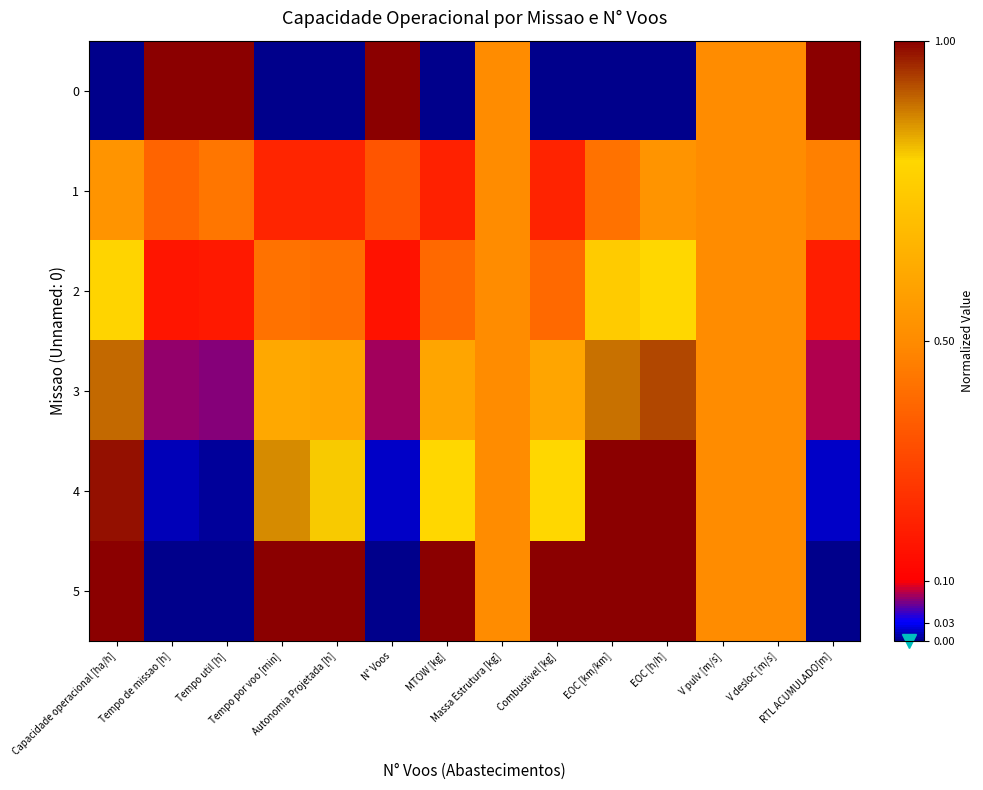

At which category is the sum across all series the highest?

EOC [h/h]